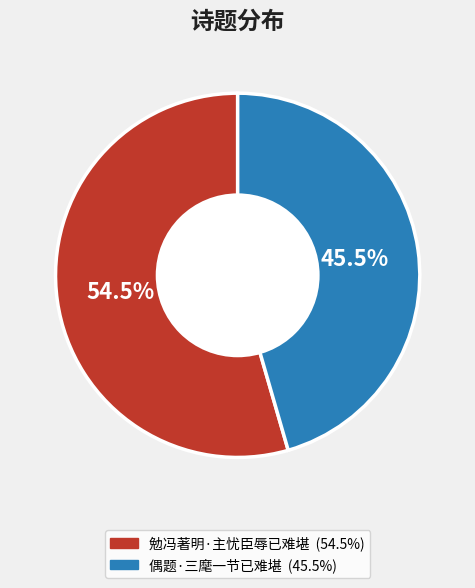

What percentage do 勉冯著明·主忧臣辱已难堪 and 偶题·三麾一节已难堪 together represent?

100.0%